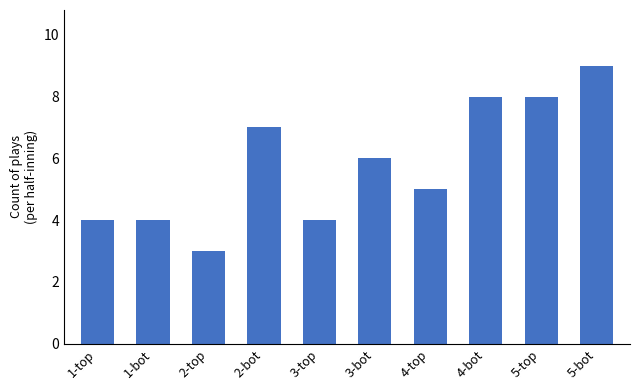

Is it true that the value at 5-bot is 9?

True